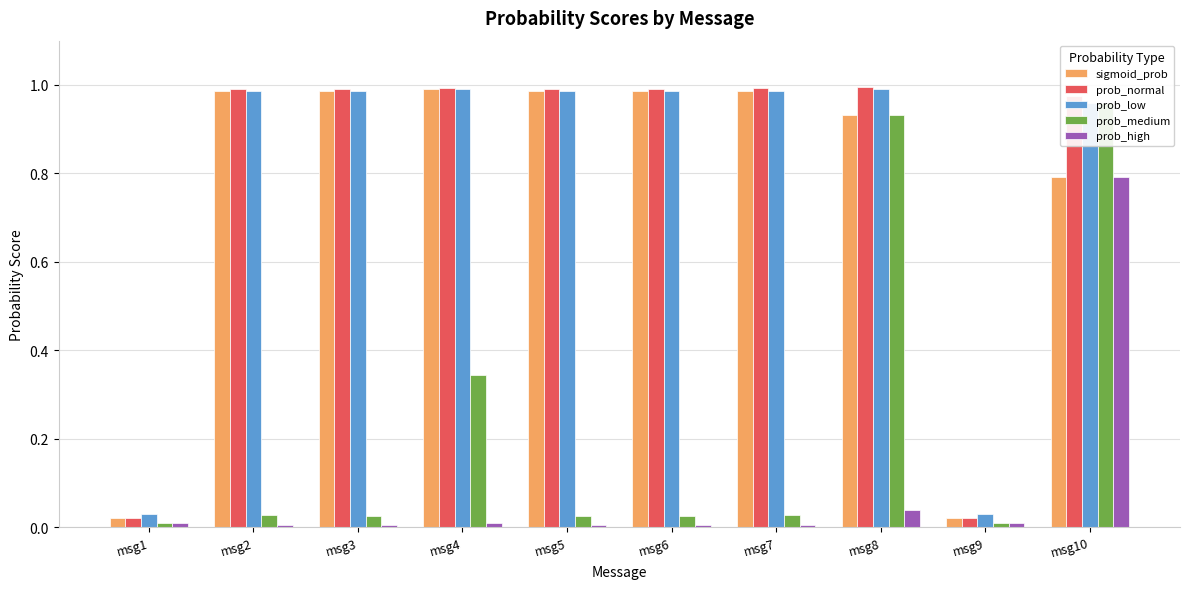

Reading left to right, what are all the values shown in this chart?

sigmoid_prob: msg1=0.0	msg2=1.0	msg3=1.0	msg4=1.0	msg5=1.0	msg6=1.0	msg7=1.0	msg8=0.9	msg9=0.0	msg10=0.8
prob_normal: msg1=0.0	msg2=1.0	msg3=1.0	msg4=1.0	msg5=1.0	msg6=1.0	msg7=1.0	msg8=1.0	msg9=0.0	msg10=1.0
prob_low: msg1=0.0	msg2=1.0	msg3=1.0	msg4=1.0	msg5=1.0	msg6=1.0	msg7=1.0	msg8=1.0	msg9=0.0	msg10=1.0
prob_medium: msg1=0.0	msg2=0.0	msg3=0.0	msg4=0.3	msg5=0.0	msg6=0.0	msg7=0.0	msg8=0.9	msg9=0.0	msg10=1.0
prob_high: msg1=0.0	msg2=0.0	msg3=0.0	msg4=0.0	msg5=0.0	msg6=0.0	msg7=0.0	msg8=0.0	msg9=0.0	msg10=0.8